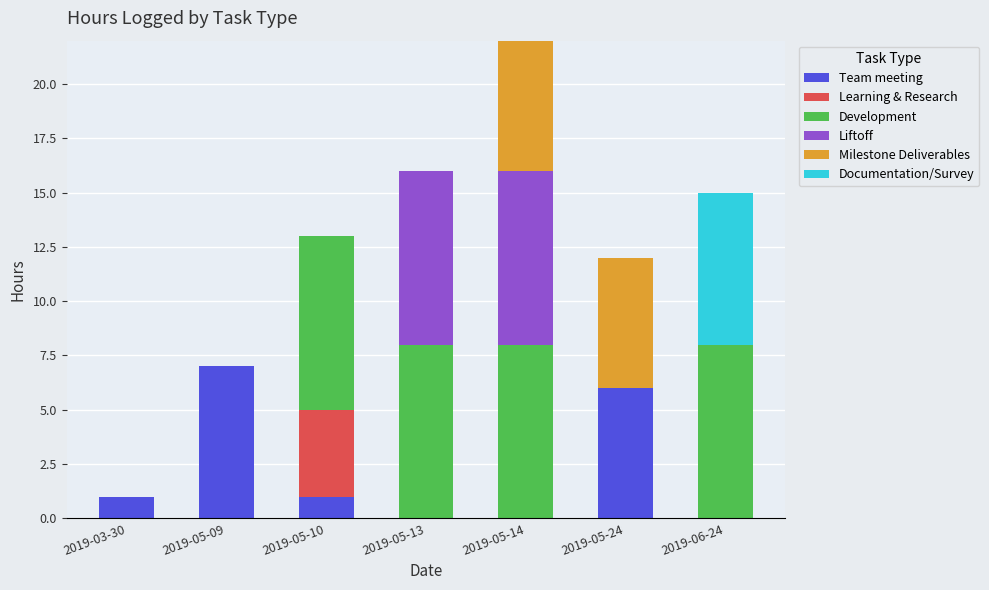

What is the total value across all series at 2019-06-24?

15